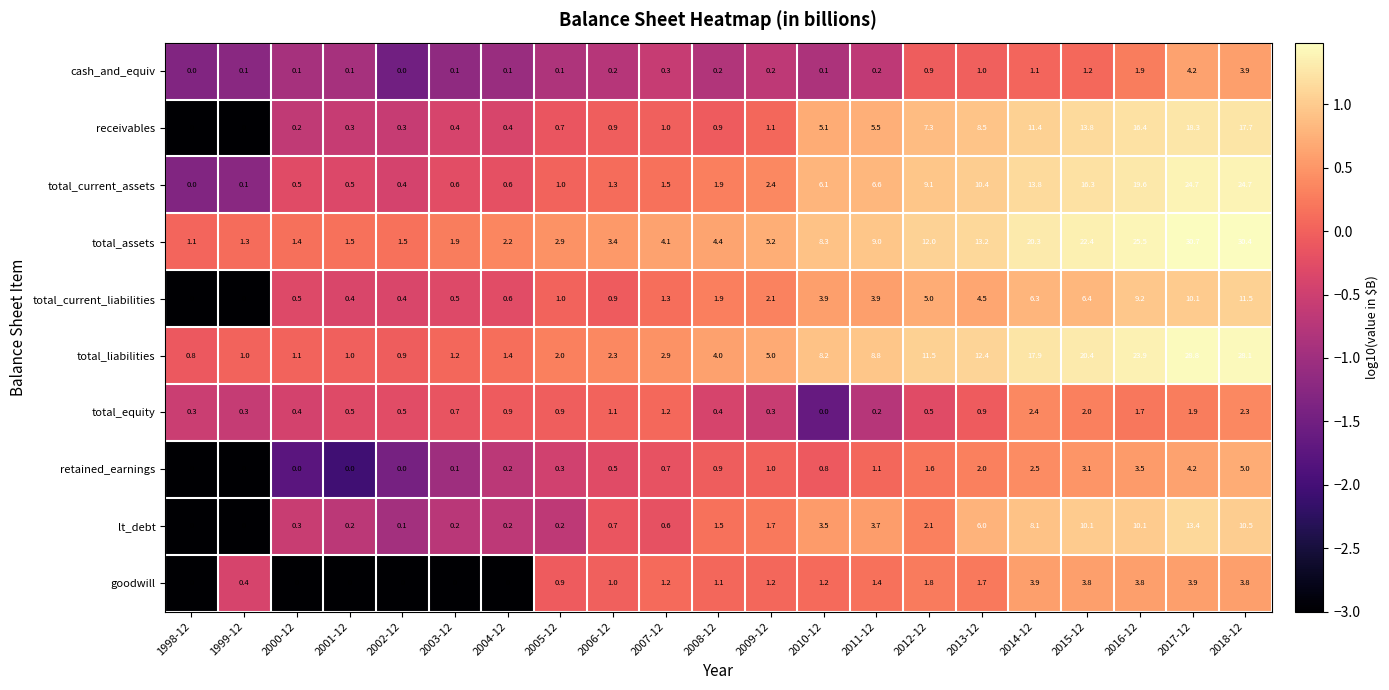

What is the maximum value for total_equity?

2.4